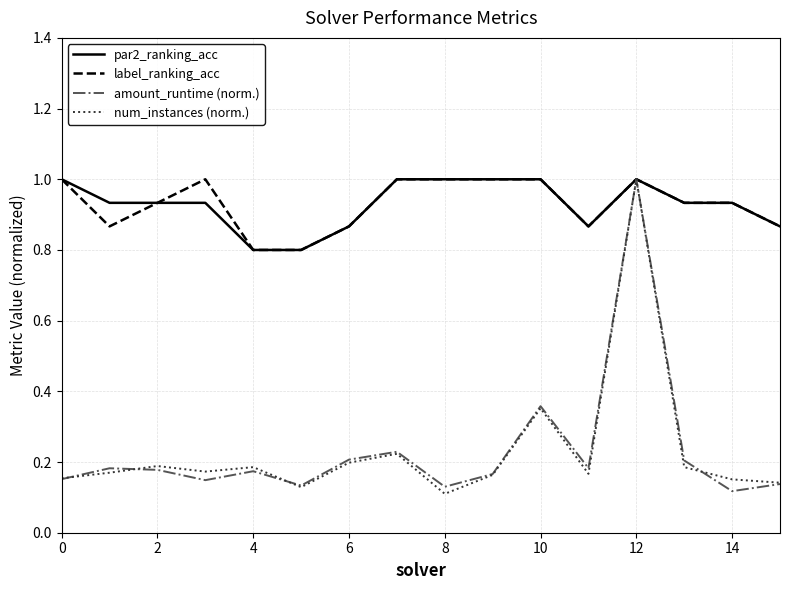

What is the highest value of the amount_runtime (norm.) series?

1.0